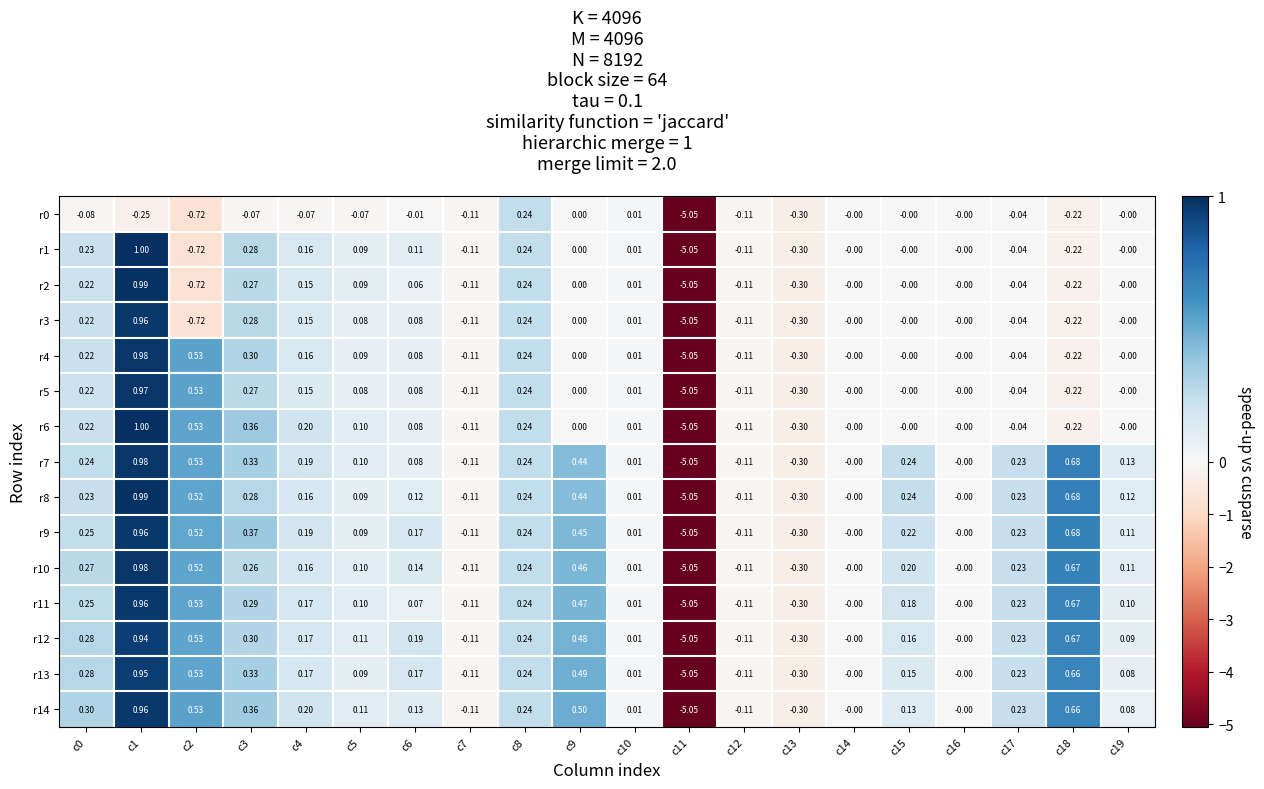

Is the value of r2 at c9 greater than the value of r7 at c2?

No